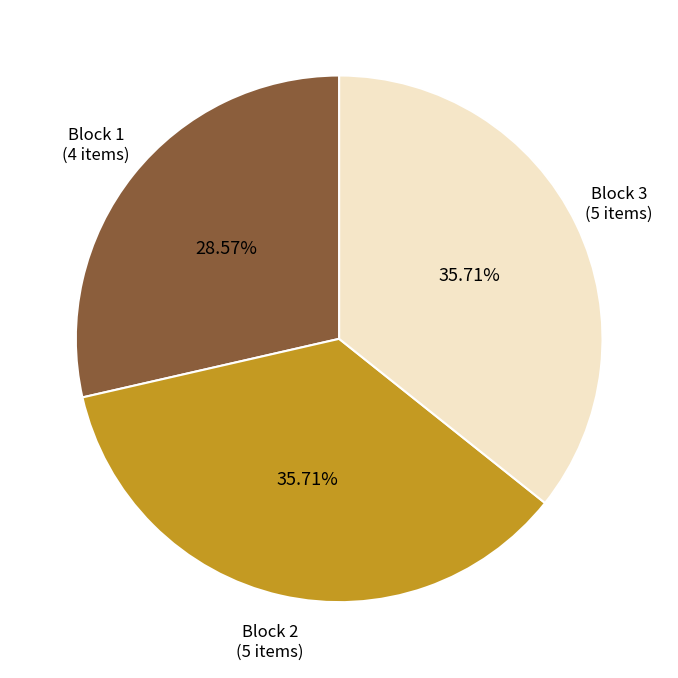

Is there a majority slice in this chart?

No